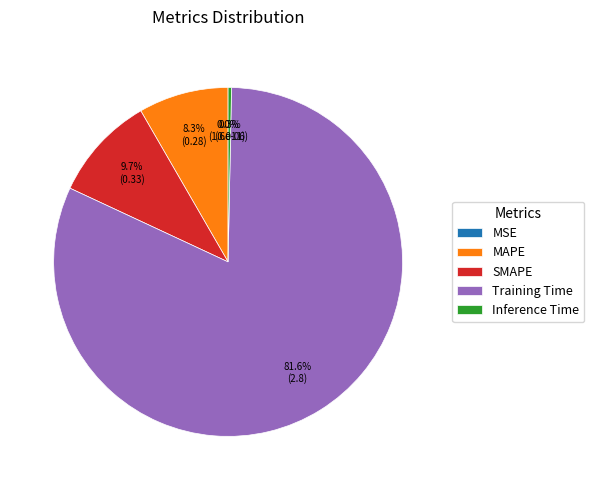

Combined, do MAPE and SMAPE account for over 50%?

No